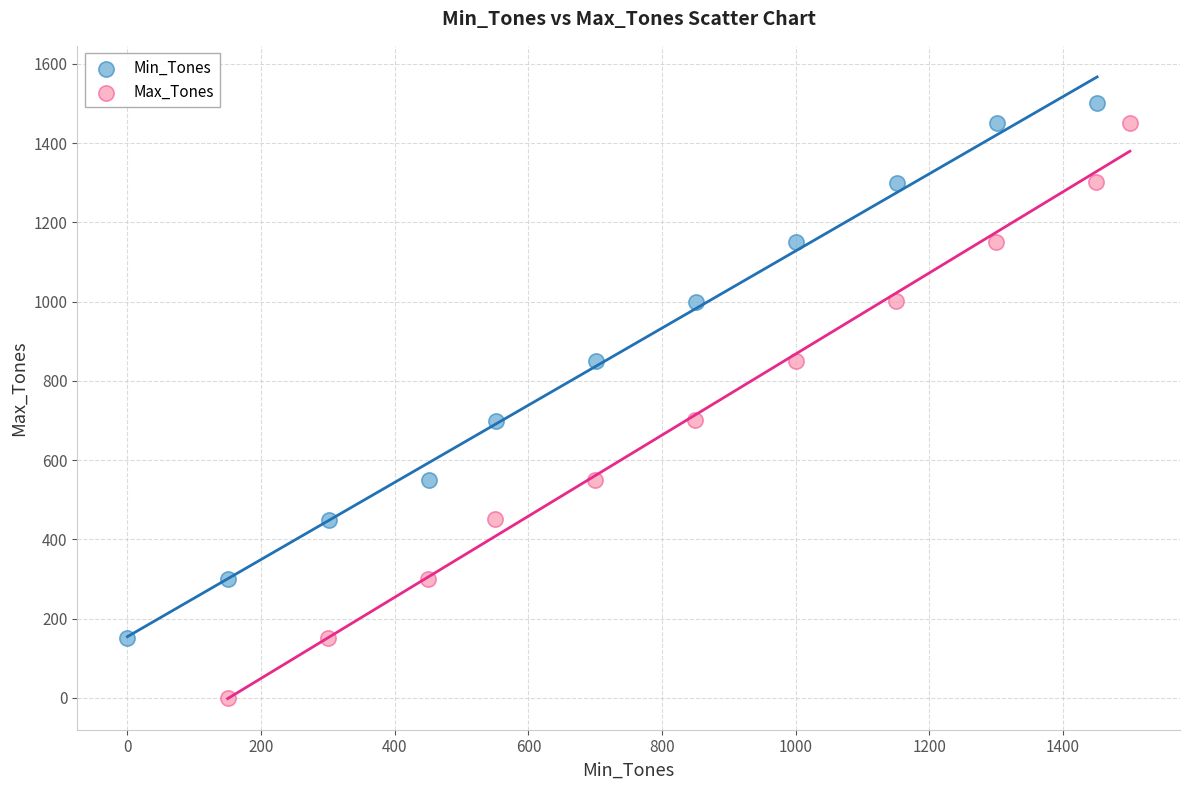

Which series reaches the minimum Y coordinate?

Max_Tones